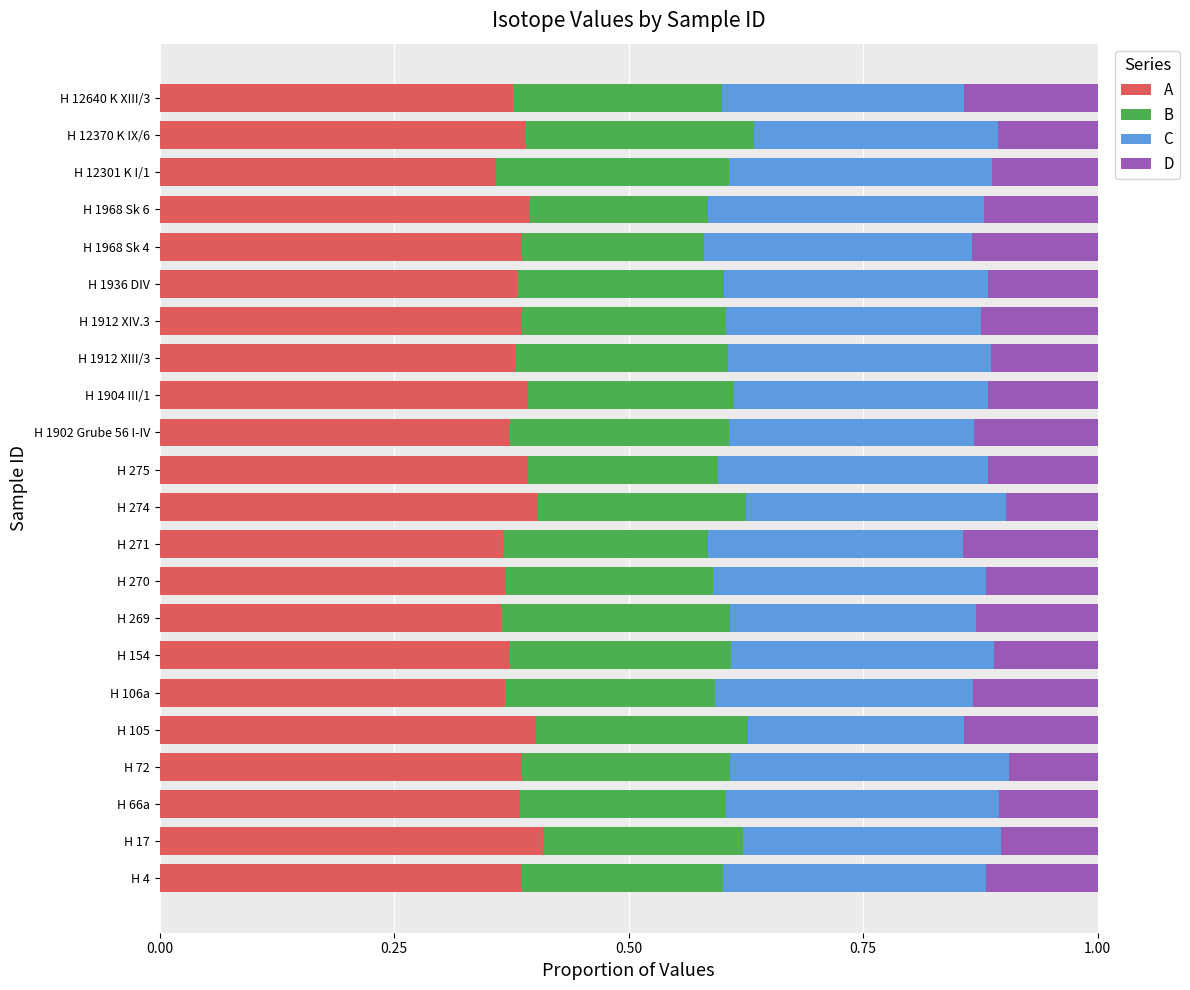

The A series shows 0.4 at H 1912 XIII/3. True or false?

True